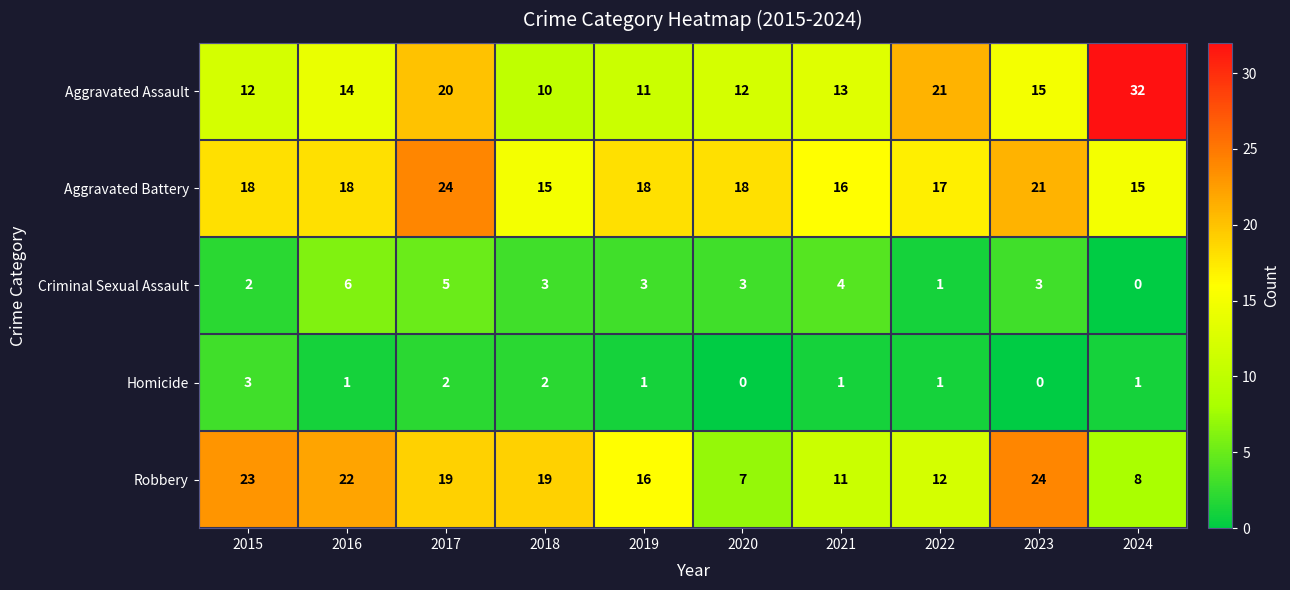

At 2024, list the series in order from largest to smallest.

Aggravated Assault, Aggravated Battery, Robbery, Homicide, Criminal Sexual Assault